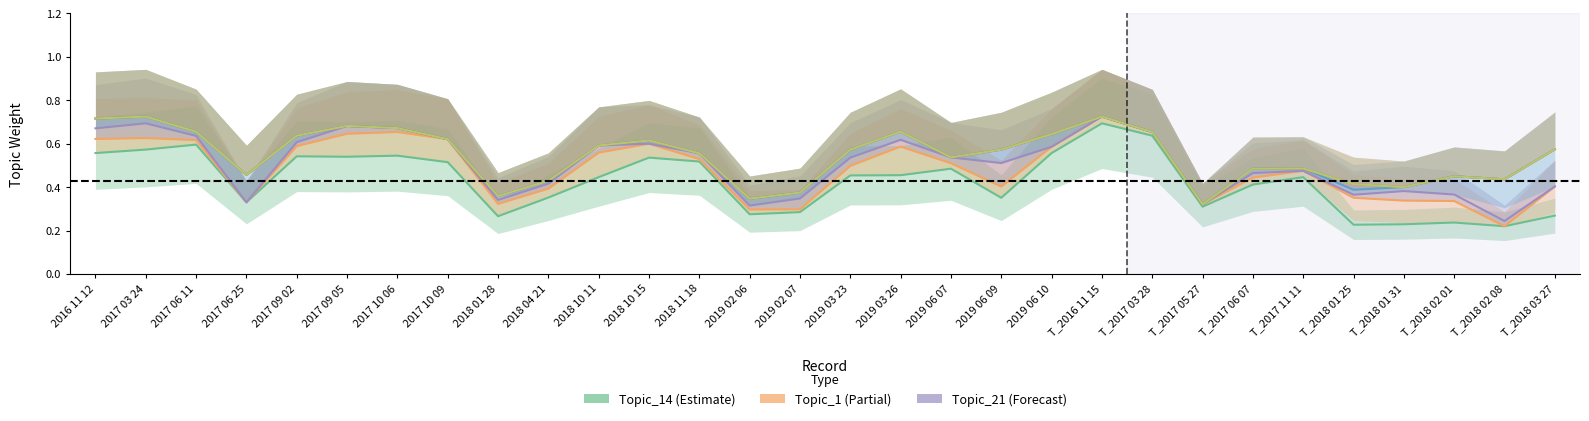

True or false: Topic_16 and Topic_36 intersect in this chart.

False